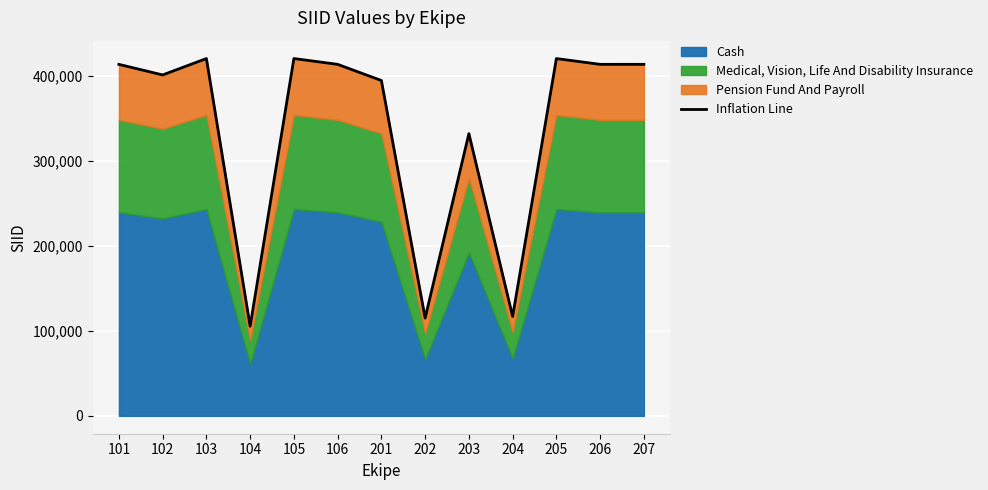

Which label corresponds to the largest value in the chart?

105